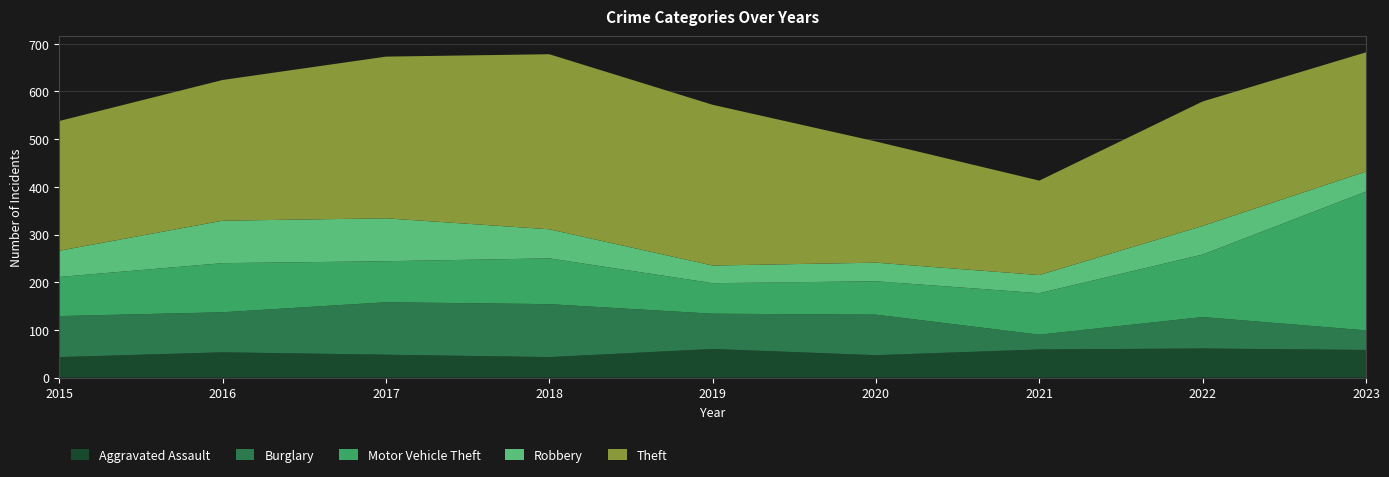

Reading left to right, list all the values displayed in this chart.

Aggravated Assault: 43	53	48	43	60	47	59	61	58
Burglary: 86	84	110	111	74	85	31	66	41
Motor Vehicle Theft: 82	103	86	96	64	70	87	131	291
Robbery: 55	89	90	61	37	39	38	60	42
Theft: 272	295	339	367	337	254	198	261	250